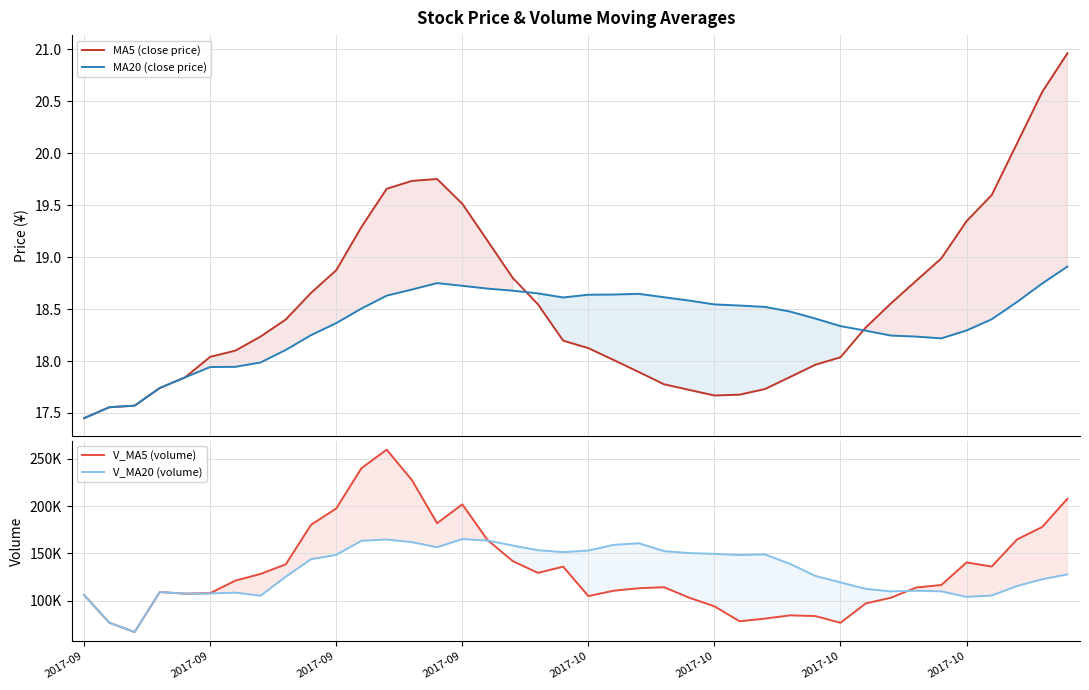

Reading left to right, list all the values displayed in this chart.

MA5 (close price): 17.4	17.6	17.6	17.7	17.8	18.0	18.1	18.2	18.4	18.7	18.9	19.3	19.7	19.7	19.8	19.5	19.2	18.8	18.5	18.2	18.1	18.0	17.9	17.8	17.7	17.7	17.7	17.7	17.8	18.0	18.0	18.3	18.6	18.8	19.0	19.3	19.6	20.1	20.6	21.0
MA20 (close price): 17.4	17.6	17.6	17.7	17.8	17.9	17.9	18.0	18.1	18.2	18.4	18.5	18.6	18.7	18.8	18.7	18.7	18.7	18.7	18.6	18.6	18.6	18.6	18.6	18.6	18.5	18.5	18.5	18.5	18.4	18.3	18.3	18.2	18.2	18.2	18.3	18.4	18.6	18.7	18.9
V_MA5 (volume): 105888.2	76692.0	66775.2	109093.2	107395.1	107927.8	121198.8	128300.4	138472.9	180260.3	197485.1	240130.5	259749.6	227579.6	181938.3	201881.2	164190.3	141864.0	129386.8	135995.1	104820.9	110513.9	113137.5	114226.8	103142.7	93982.1	78175.1	81019.2	84460.4	83703.6	76576.8	97052.8	103101.6	113894.7	116550.8	140409.2	136097.8	164712.2	177923.0	207821.0
V_MA20 (volume): 105888.2	76692.0	66775.2	109093.2	107395.1	107587.9	108482.6	105228.5	125415.3	143827.7	148450.2	163335.9	164659.7	161902.5	156531.2	165147.4	163587.2	158327.5	153345.7	151397.2	153028.8	159008.4	160762.9	152416.5	150334.1	149542.3	148252.5	148942.6	138913.4	126194.9	119315.2	112483.0	109780.6	110492.1	109848.1	103947.2	105459.9	115492.6	122626.2	127804.6